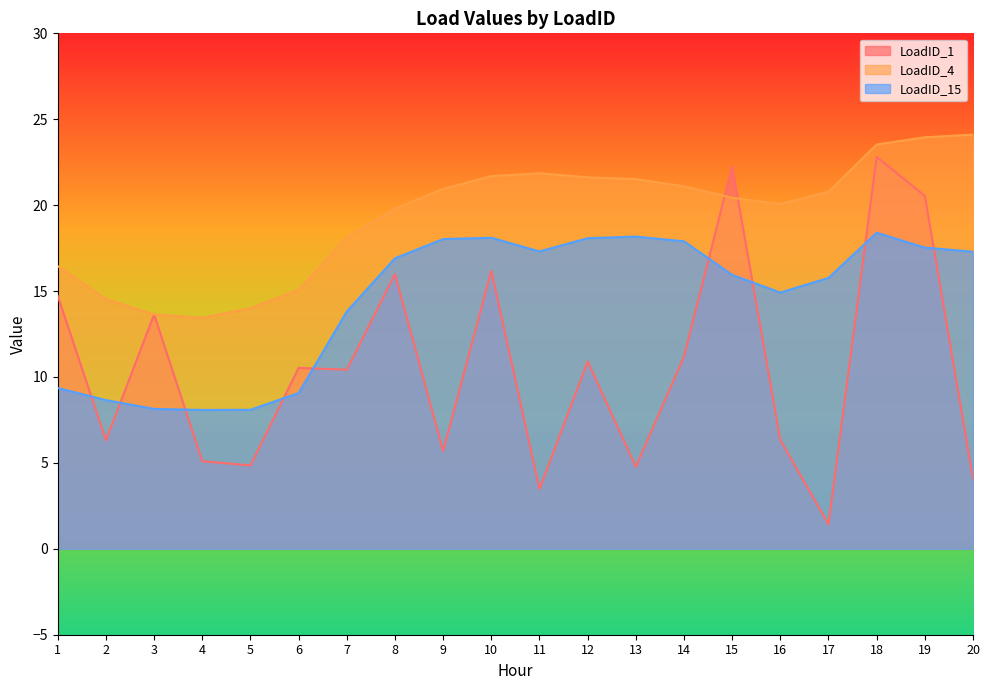

Reading left to right, list all the values displayed in this chart.

LoadID_1: 14.7	6.3	13.6	5.1	4.9	10.5	10.4	16.0	5.7	16.2	3.5	10.9	4.8	11.2	22.3	6.3	1.4	22.8	20.5	4.1
LoadID_4: 16.4	14.5	13.6	13.4	14.0	15.1	18.1	19.8	20.9	21.7	21.9	21.6	21.5	21.1	20.4	20.1	20.8	23.5	24.0	24.1
LoadID_15: 9.4	8.7	8.1	8.1	8.1	9.1	13.8	16.9	18.0	18.1	17.3	18.1	18.2	17.9	15.9	14.9	15.8	18.4	17.5	17.3